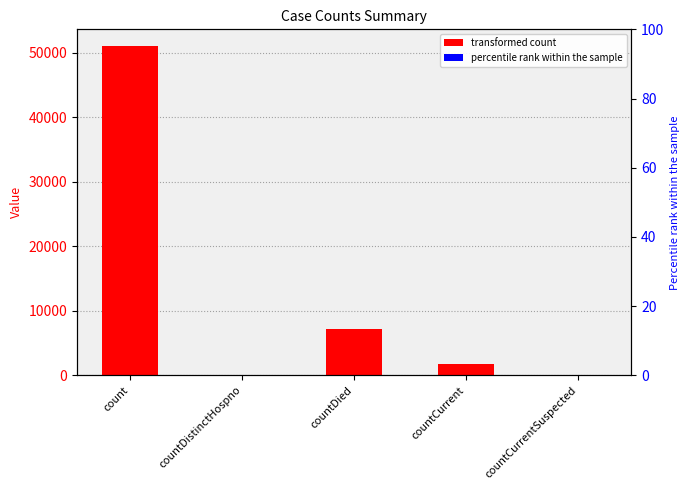

At which category does the chart reach its peak across all series?

count